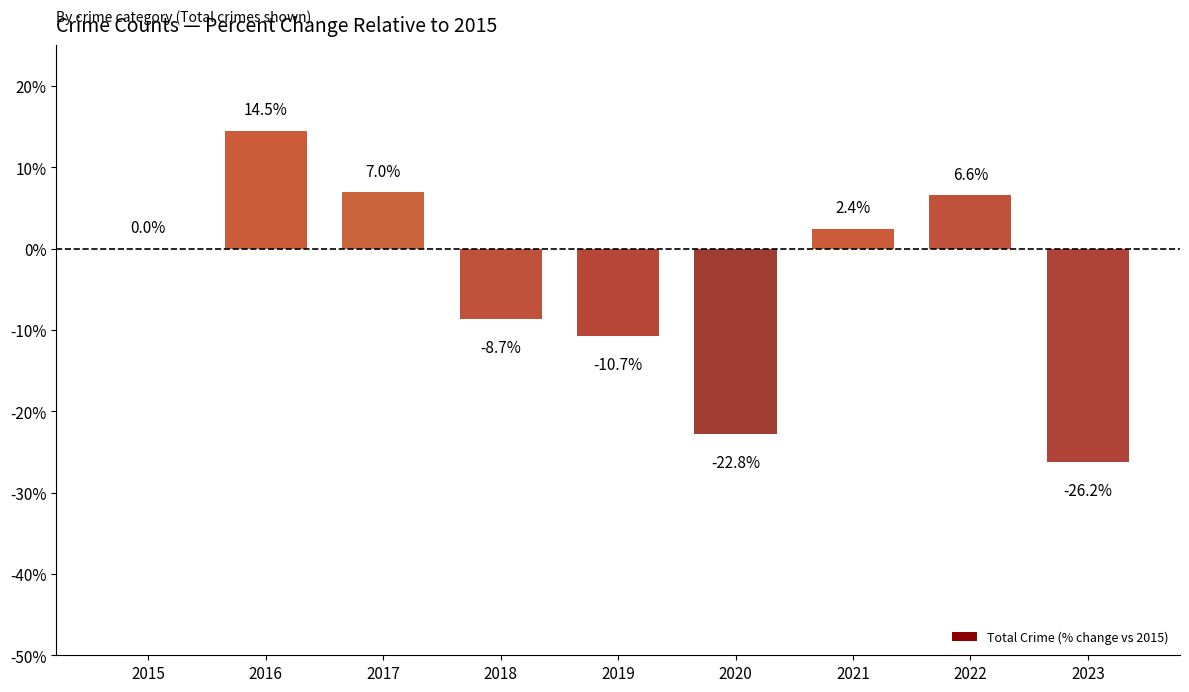

Where is the data nearest to the value -5?

2018